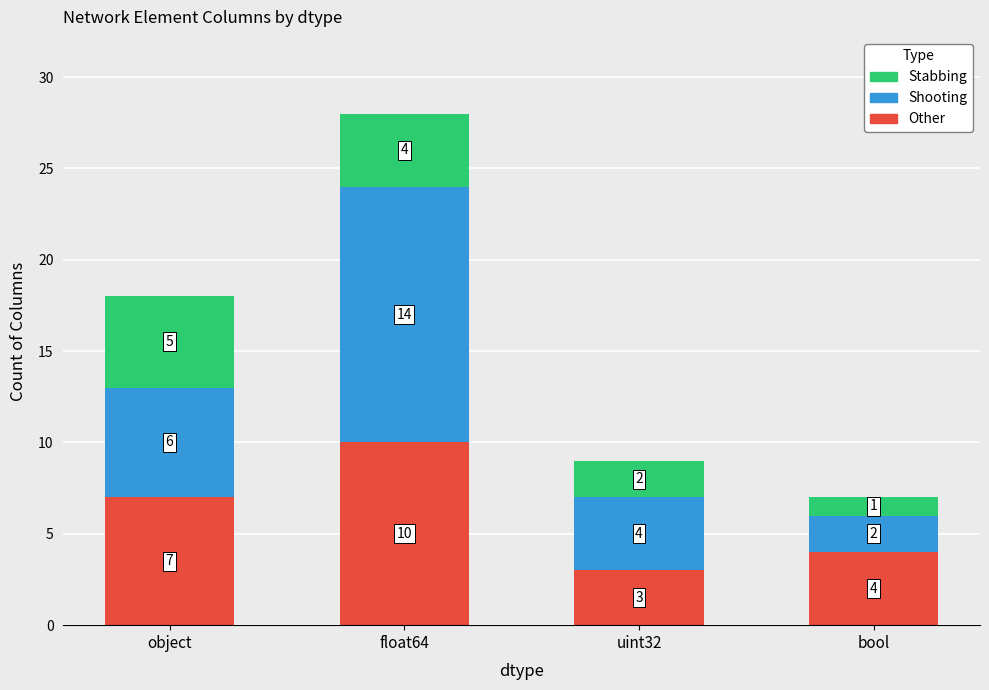

The value of Other at uint32 is 5. True or false?

False